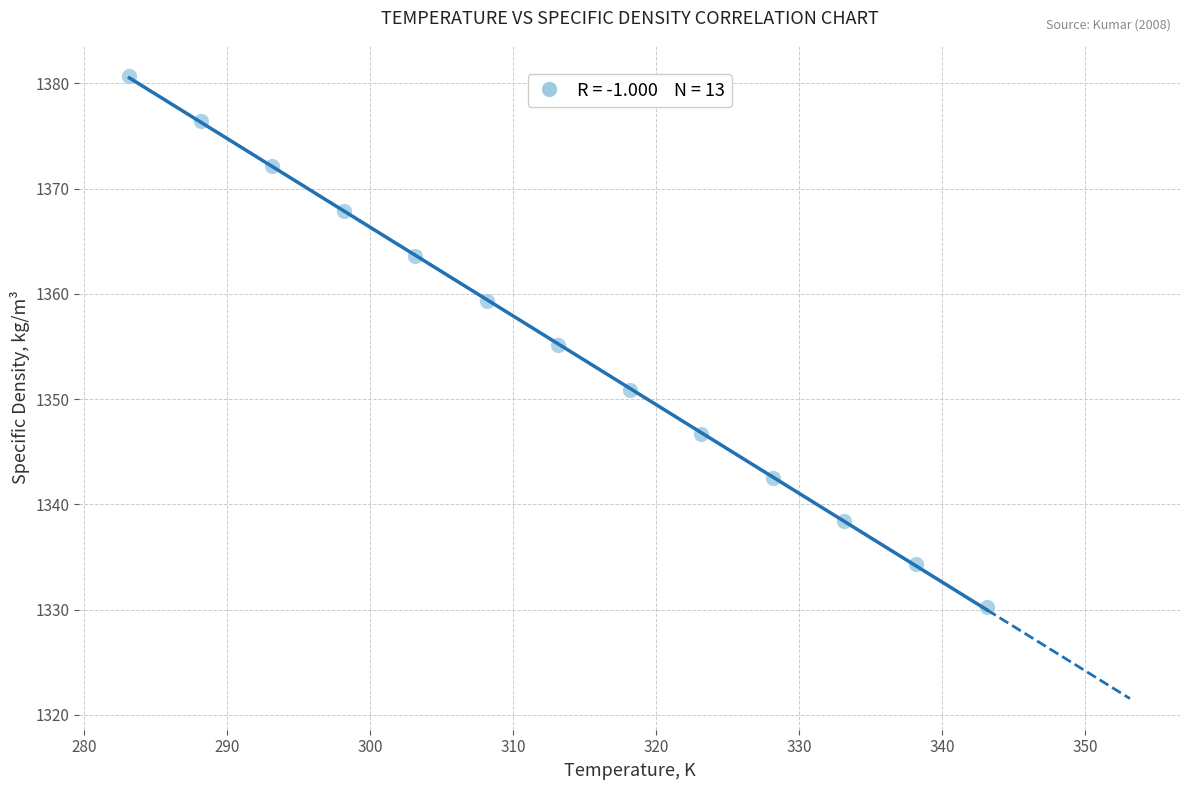

What is the range of Y values (max minus min)?

50.5